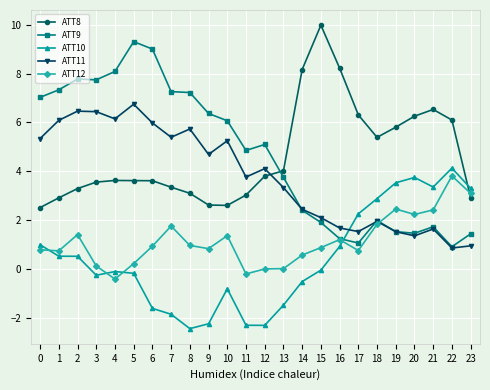

The ATT11 series shows 1.4 at 20. True or false?

True